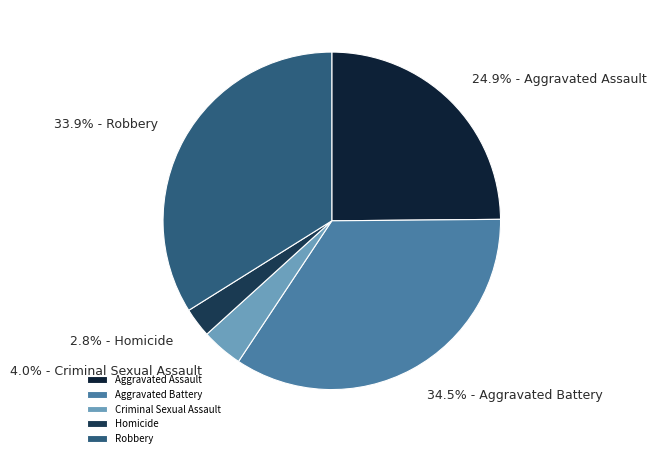

Which slice is the largest?

Aggravated Battery